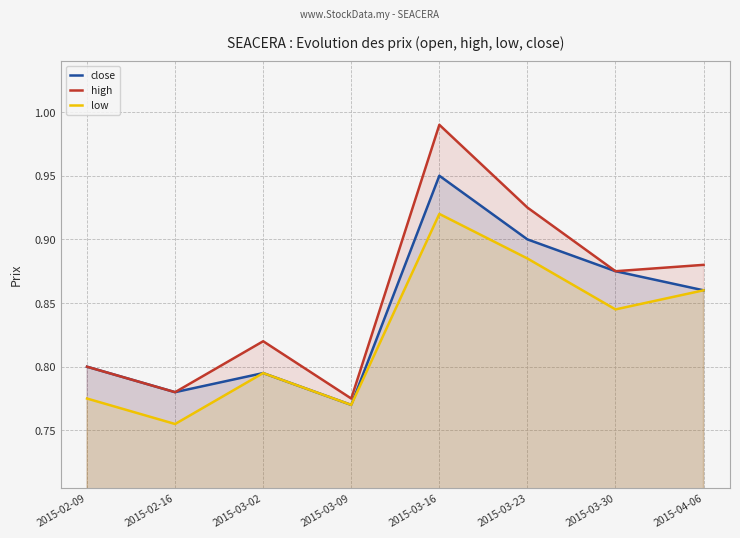

What is the highest value of the high series?

1.0